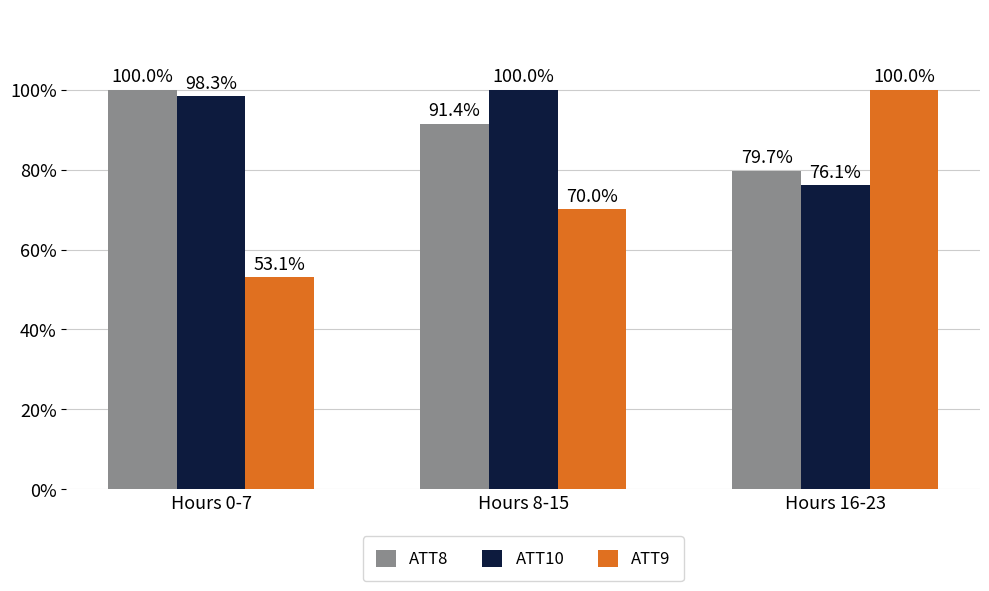

The value of ATT10 at Hours 16-23 is 76.1. True or false?

True